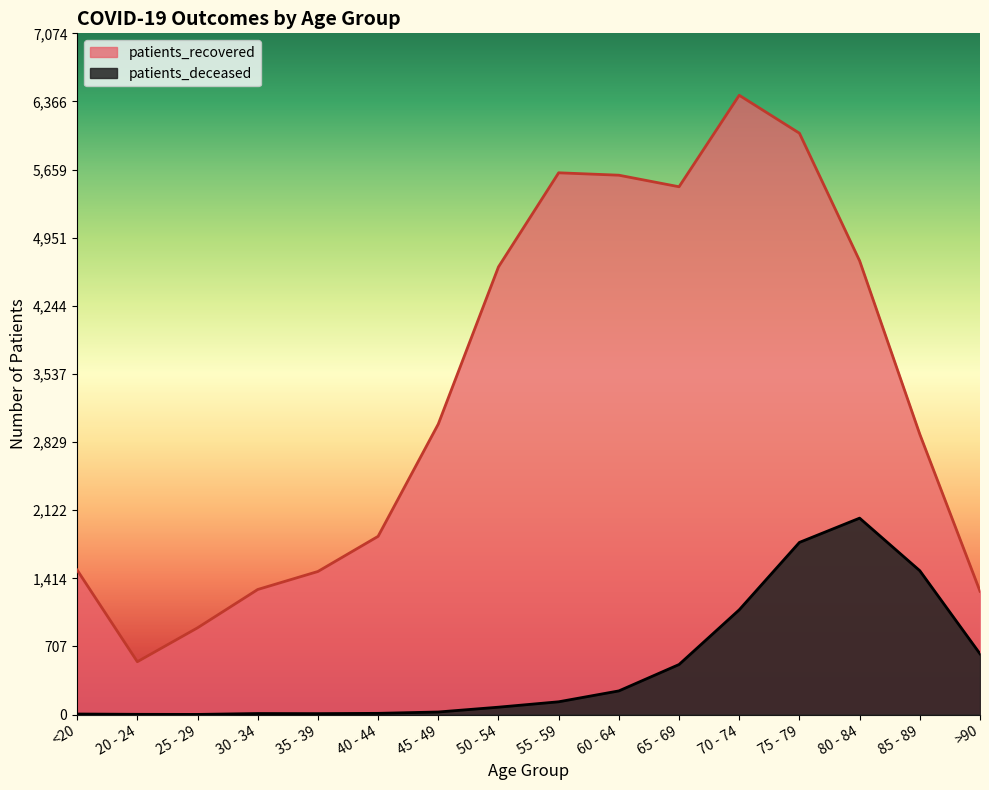

True or false: patients_deceased and patients_recovered cross at least once.

False